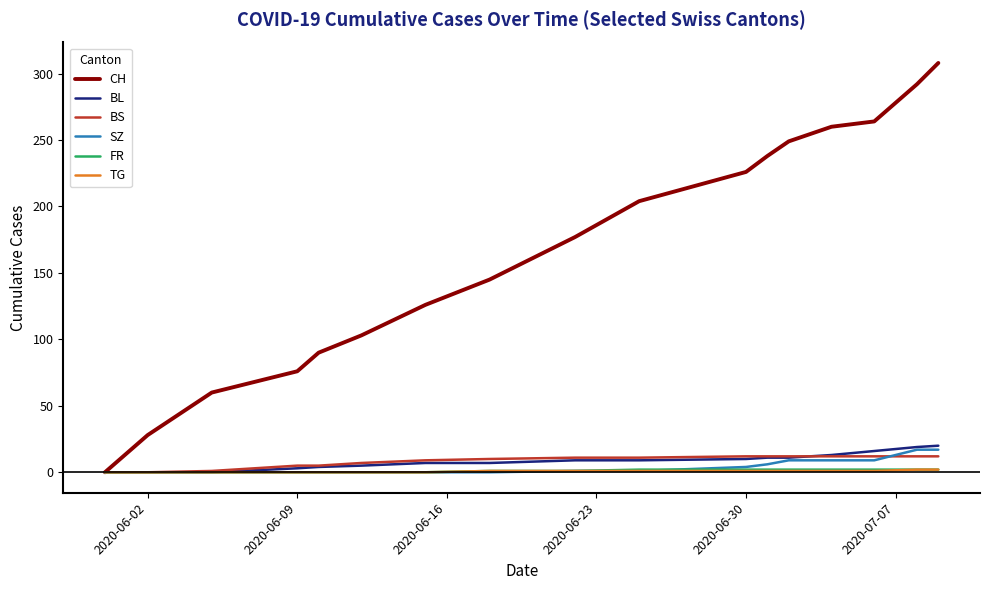

What is the maximum value shown in the chart?

308